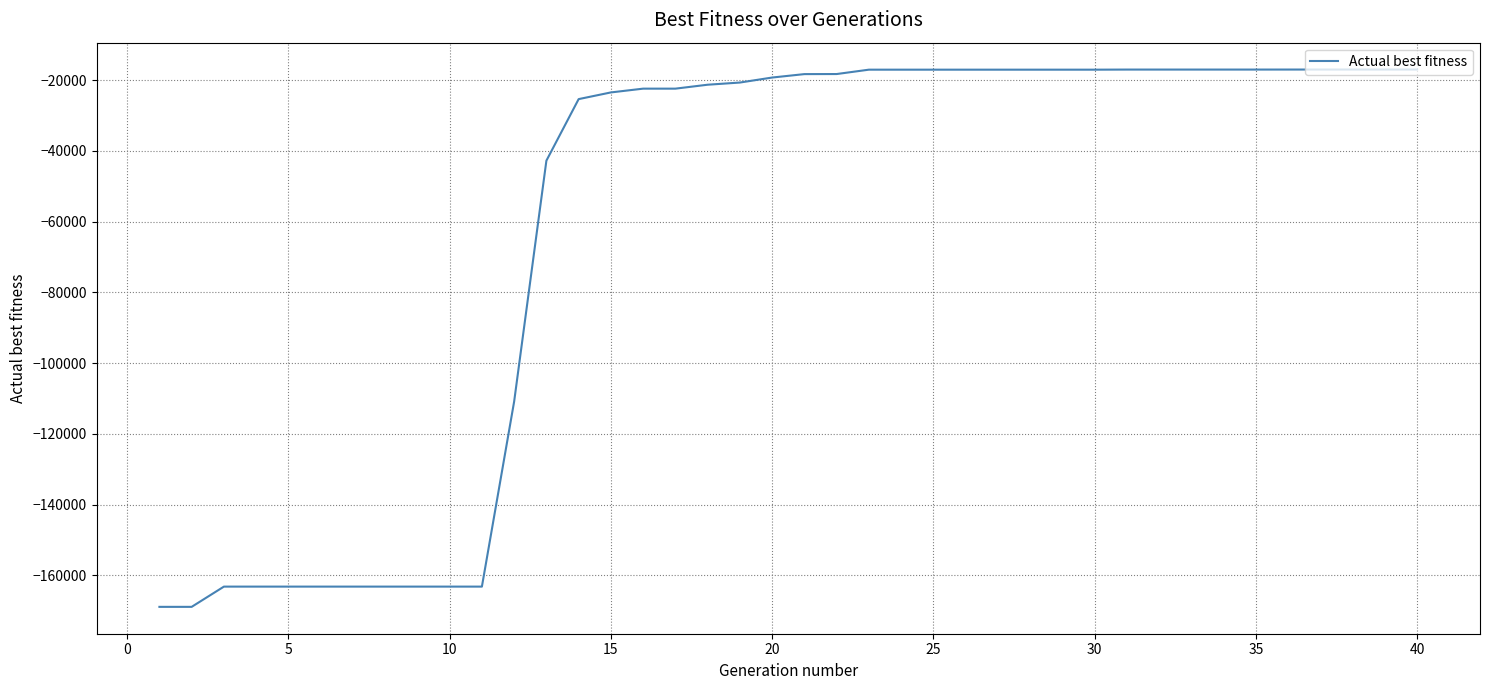

The value at 40 is -24066. True or false?

False